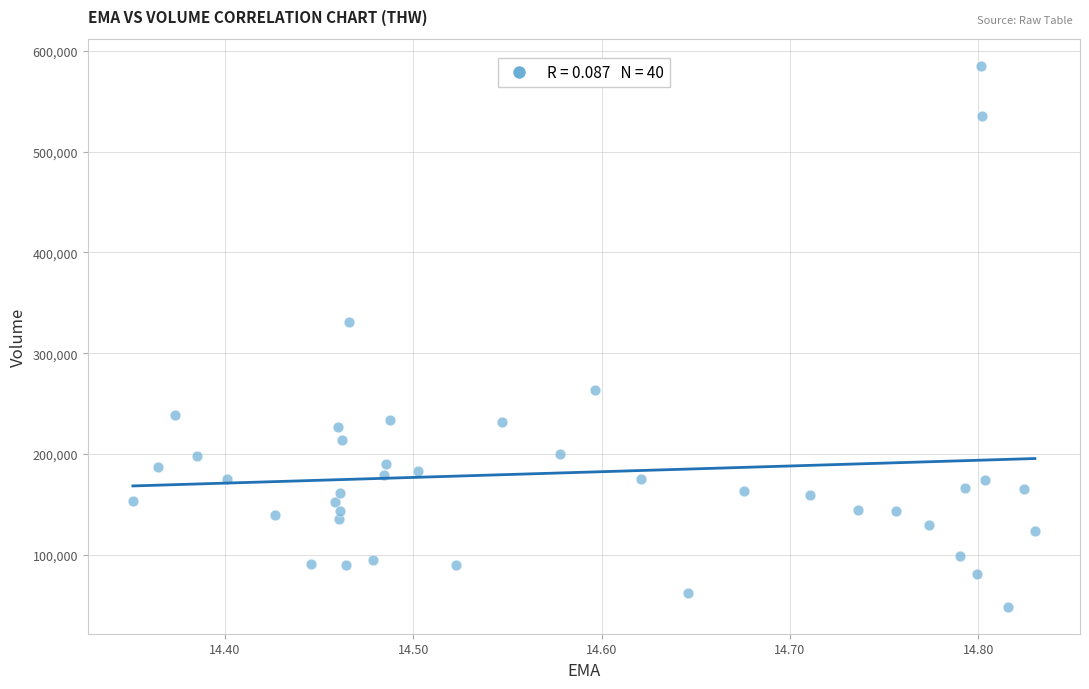

What Y value in the scatter plot is closest to 316900?

330600